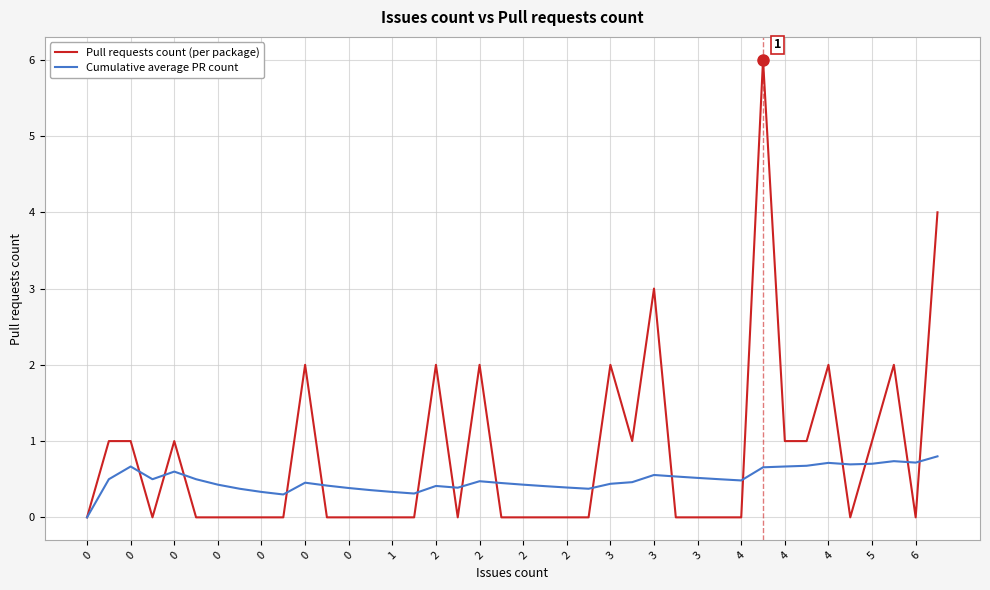

Rank the series by their maximum value, from lowest to highest.

Cumulative average PR count, Pull requests count (per package)